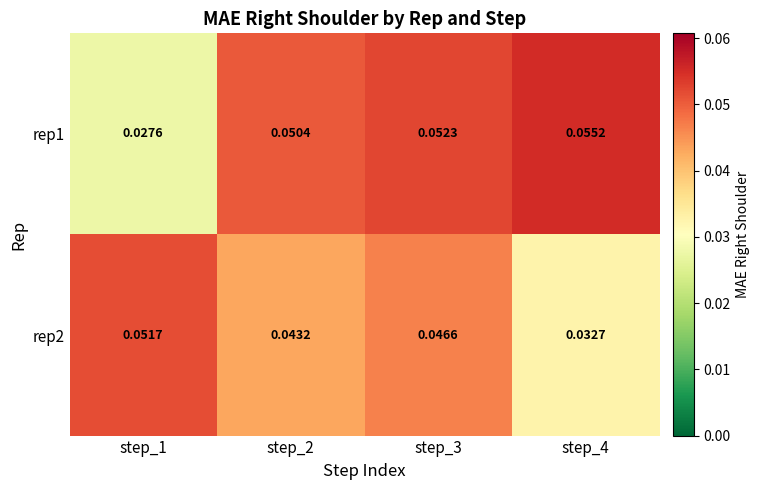

Which series has the largest total across all categories?

rep1